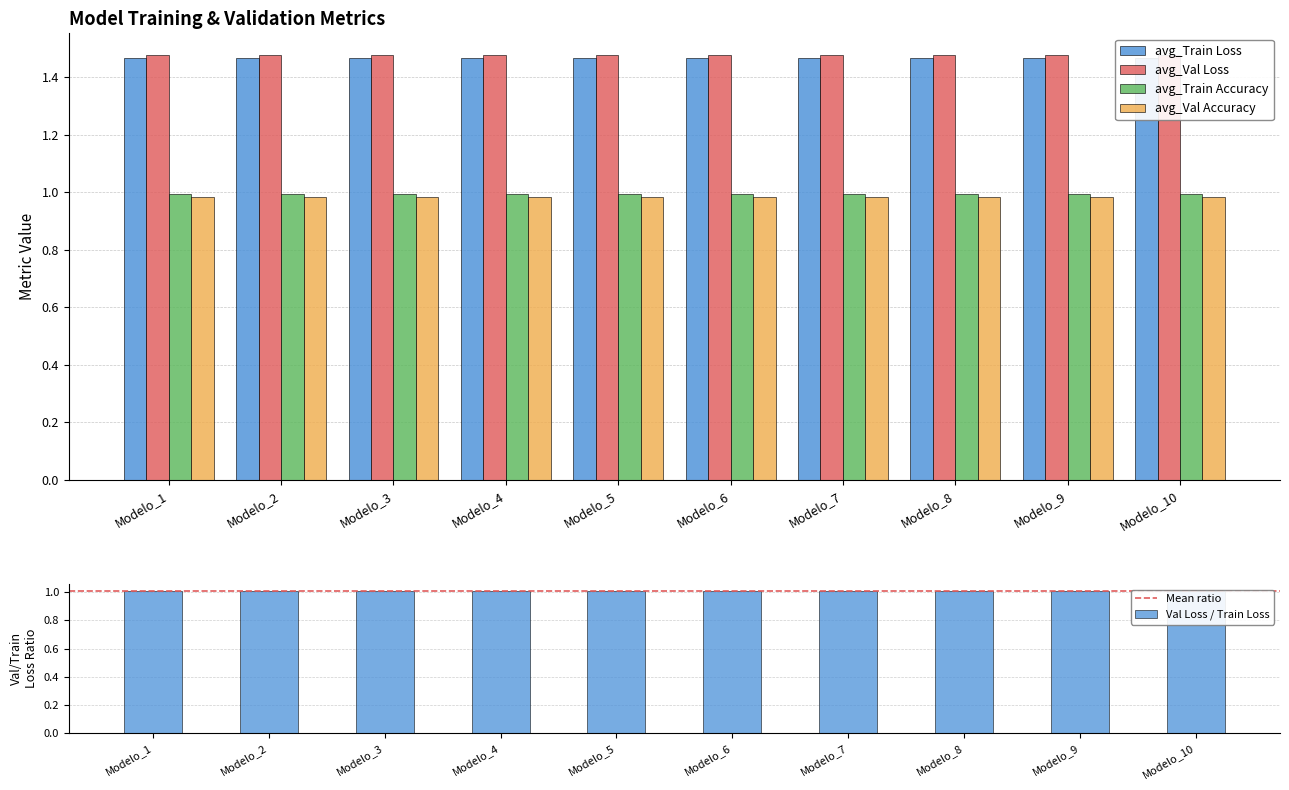

How many bars are there in each group?

4